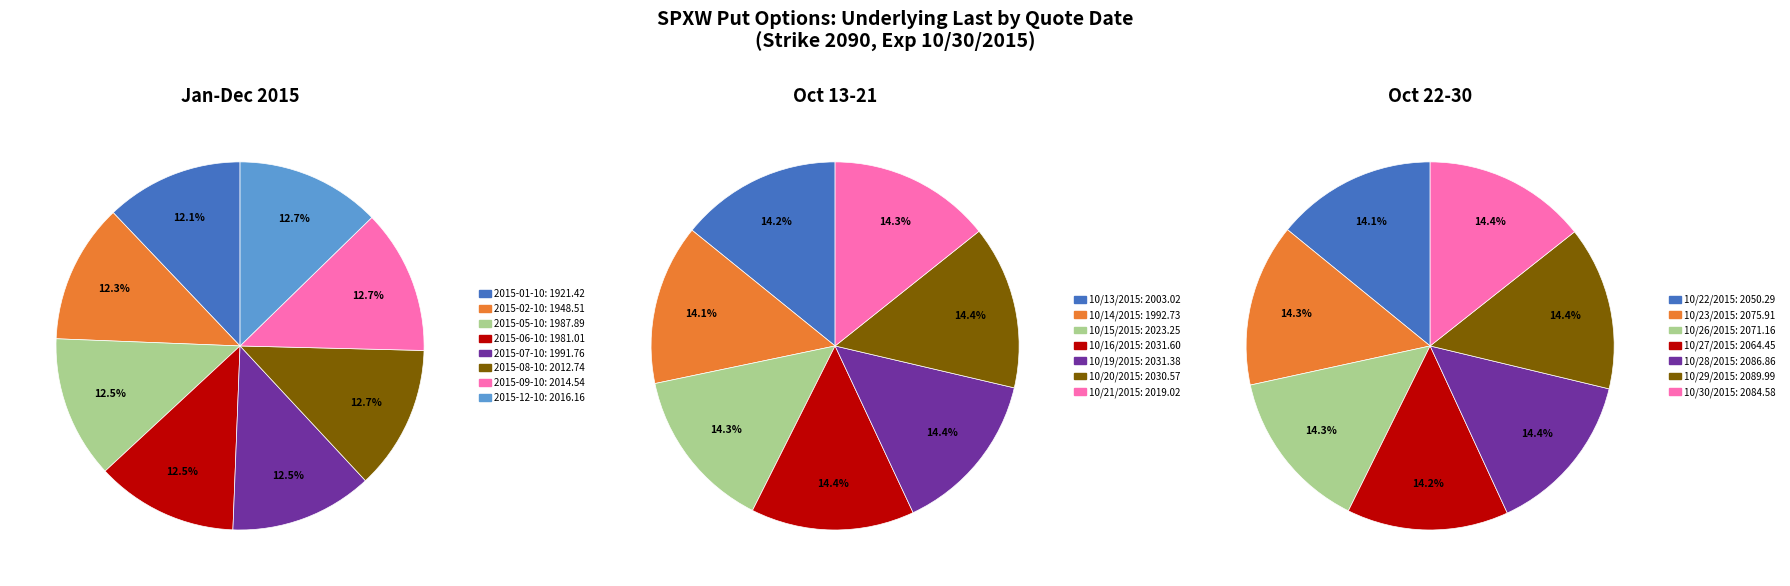

Is there any slice that represents more than half of the pie?

No